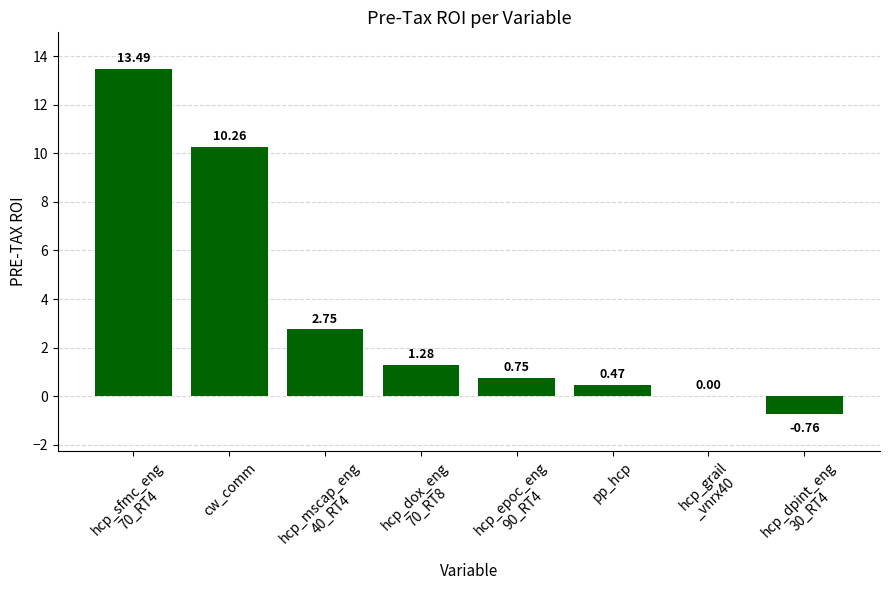

What is the sum of all values?

28.2